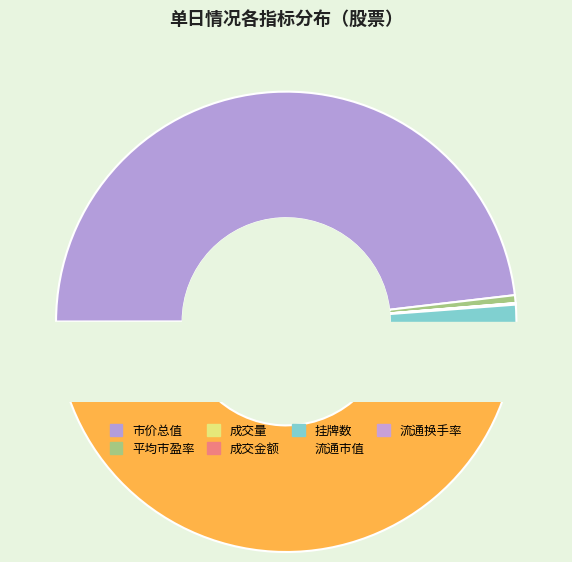

To the nearest percent, what is the average slice percentage?

14%